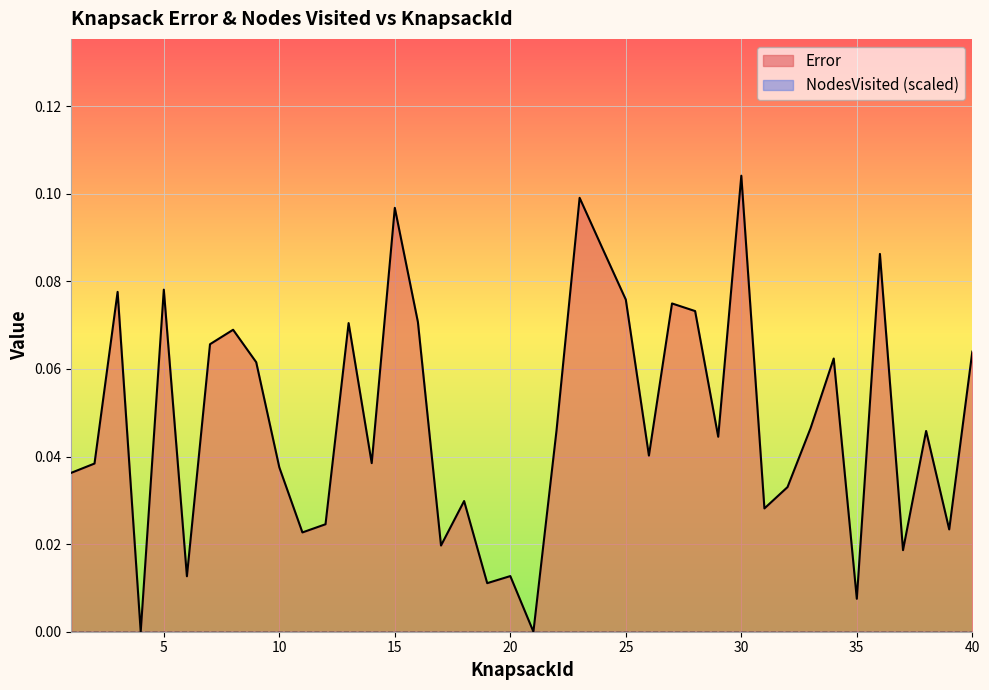

Which category has the highest value across all series?

30